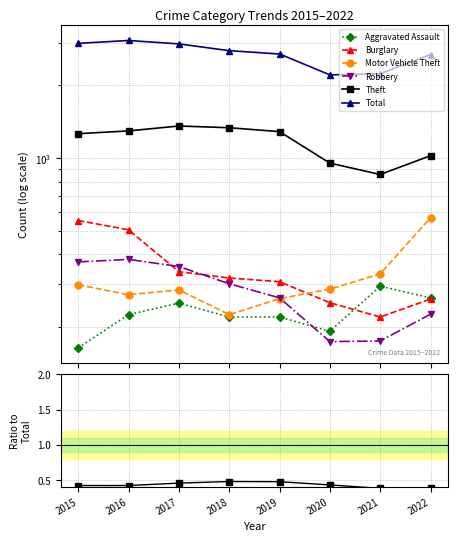

List the labels in order of Total value, largest first.

2016, 2015, 2017, 2018, 2019, 2022, 2021, 2020